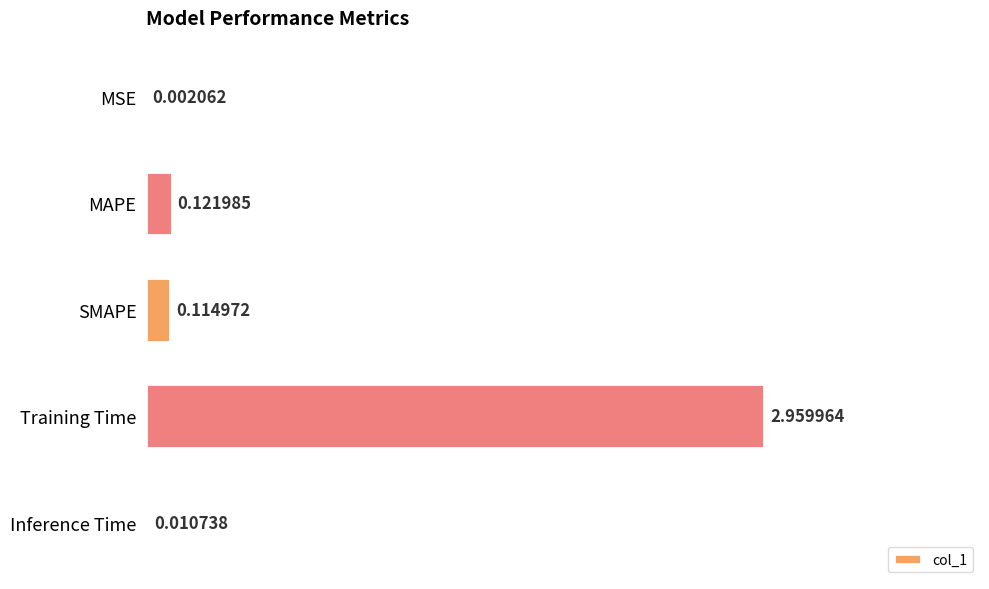

At which category does the chart reach its peak across all series?

Training Time